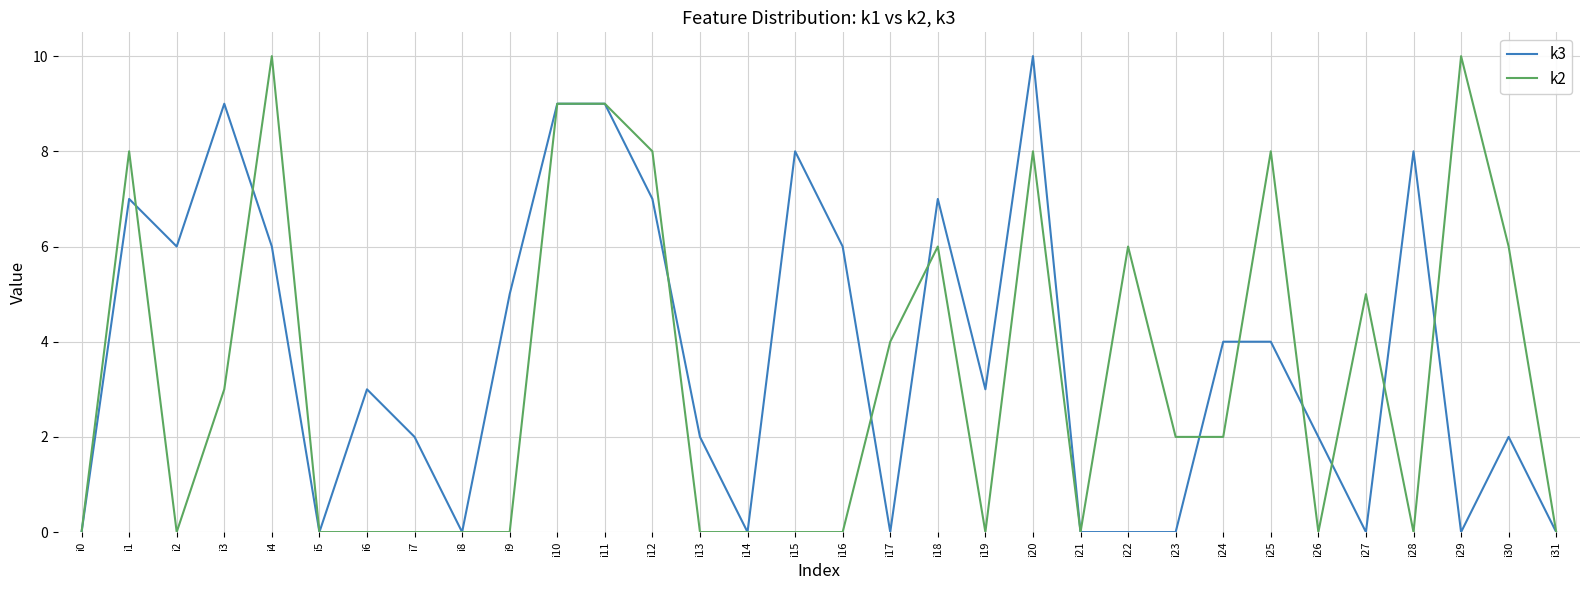

Which series has the largest total across all categories?

k3